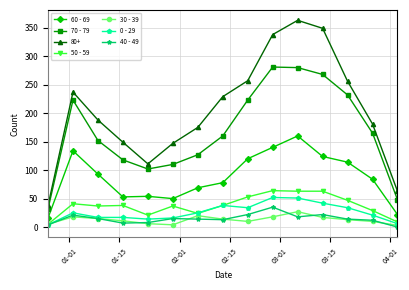

How many data points in 70 - 79 are less than 160?

7